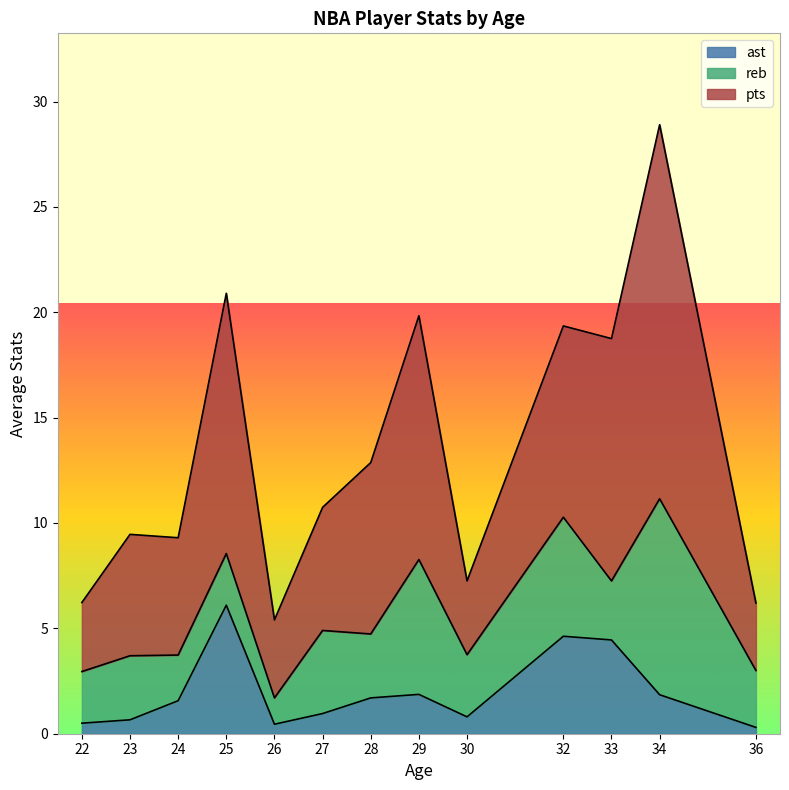

What is the total value across all series at 27?

10.7